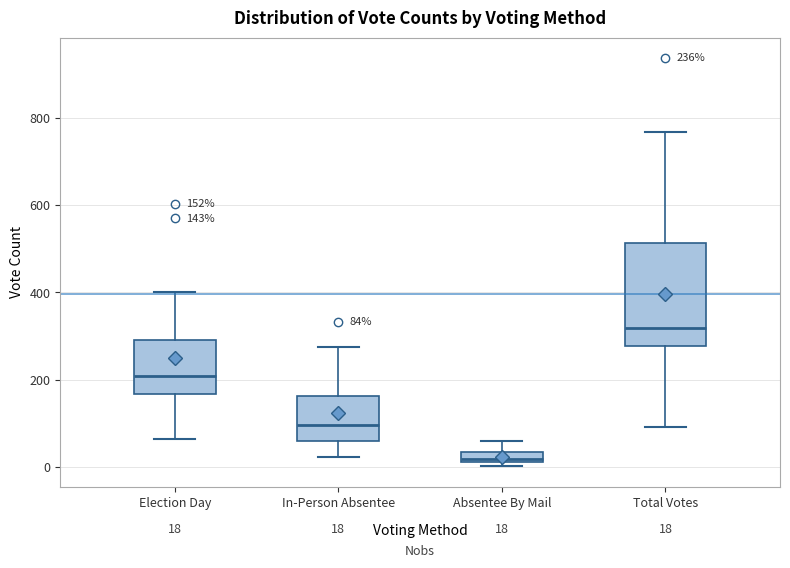

Which box is the tallest, from its lower edge to its upper edge?

Total Votes